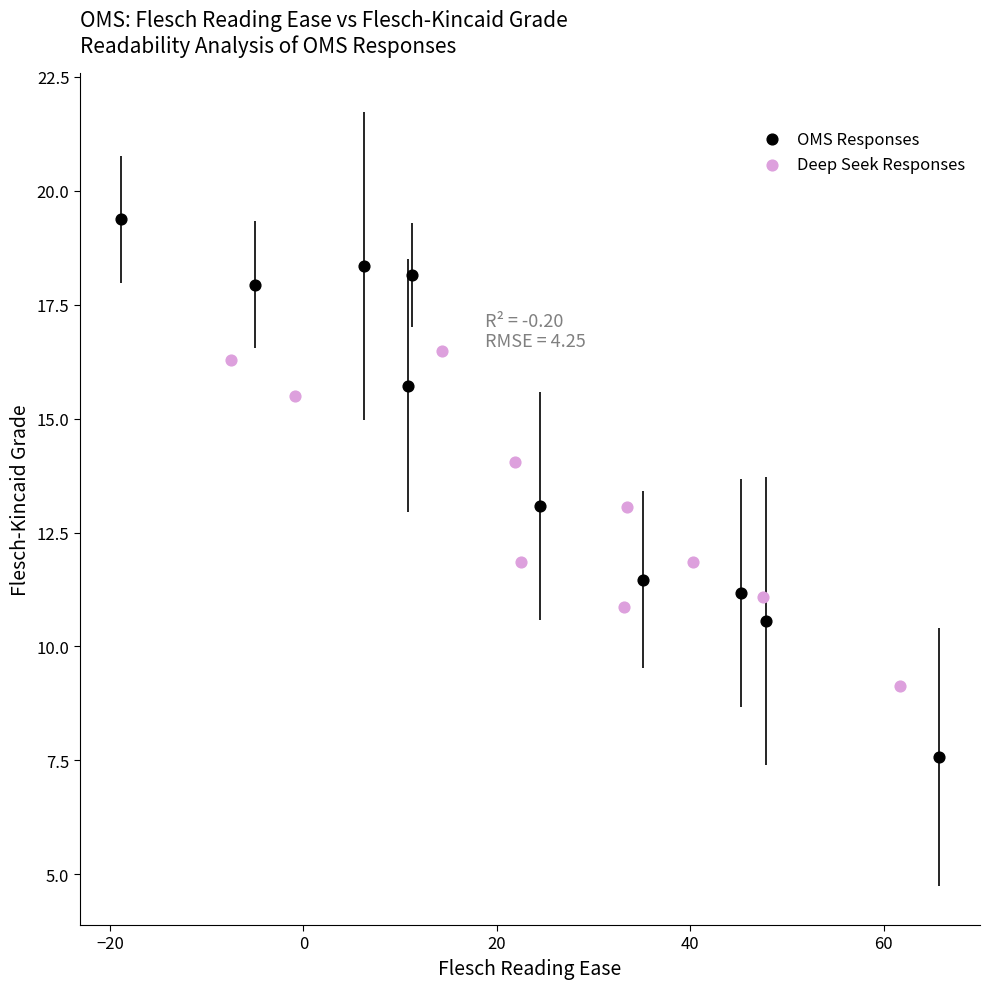

Which series reaches the maximum Y coordinate?

OMS Responses